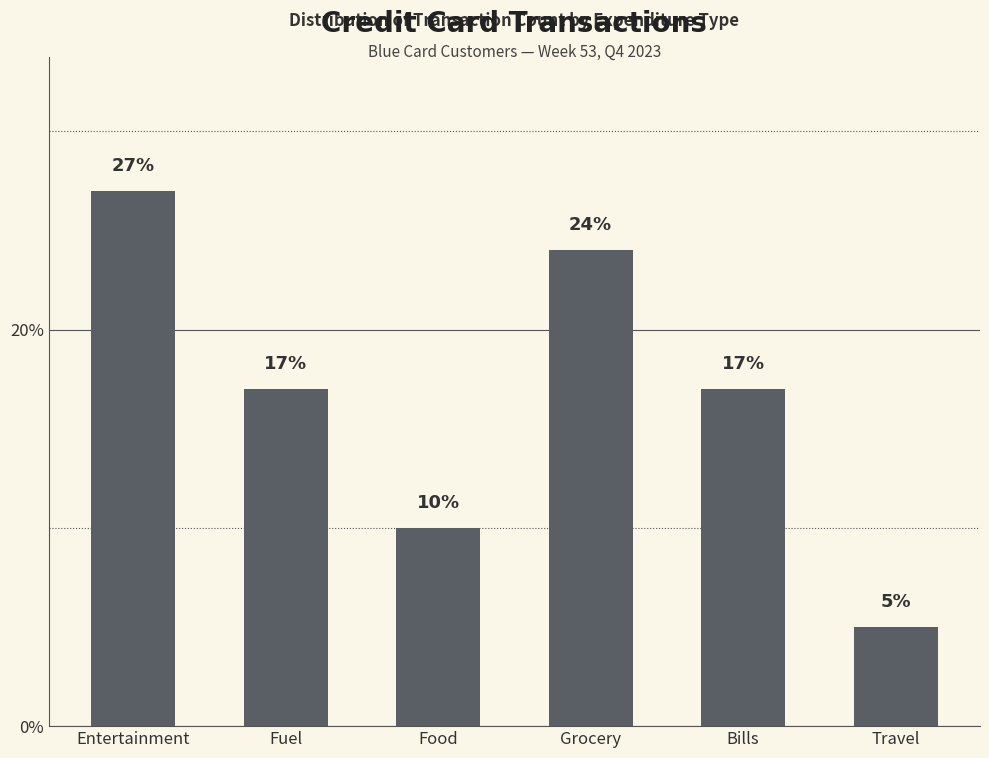

Reading left to right, extract all data points from this chart.

Entertainment=27	Fuel=17	Food=10	Grocery=24	Bills=17	Travel=5